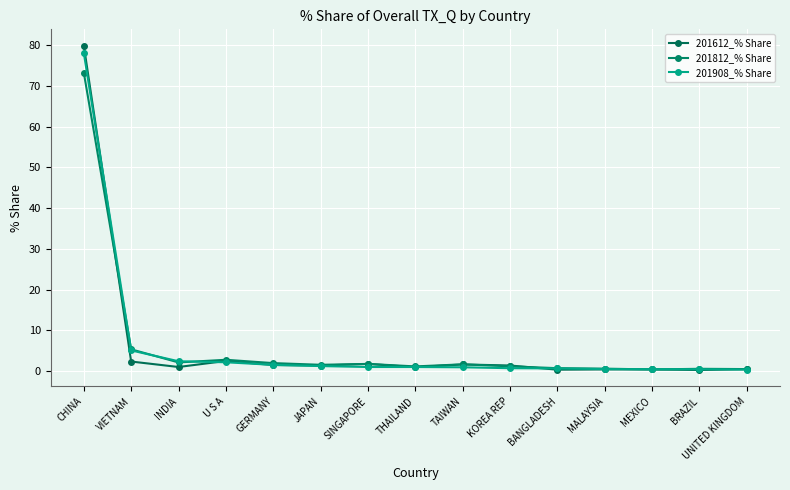

What is the difference between the maximum and minimum values in the 201908_% Share series?

77.8